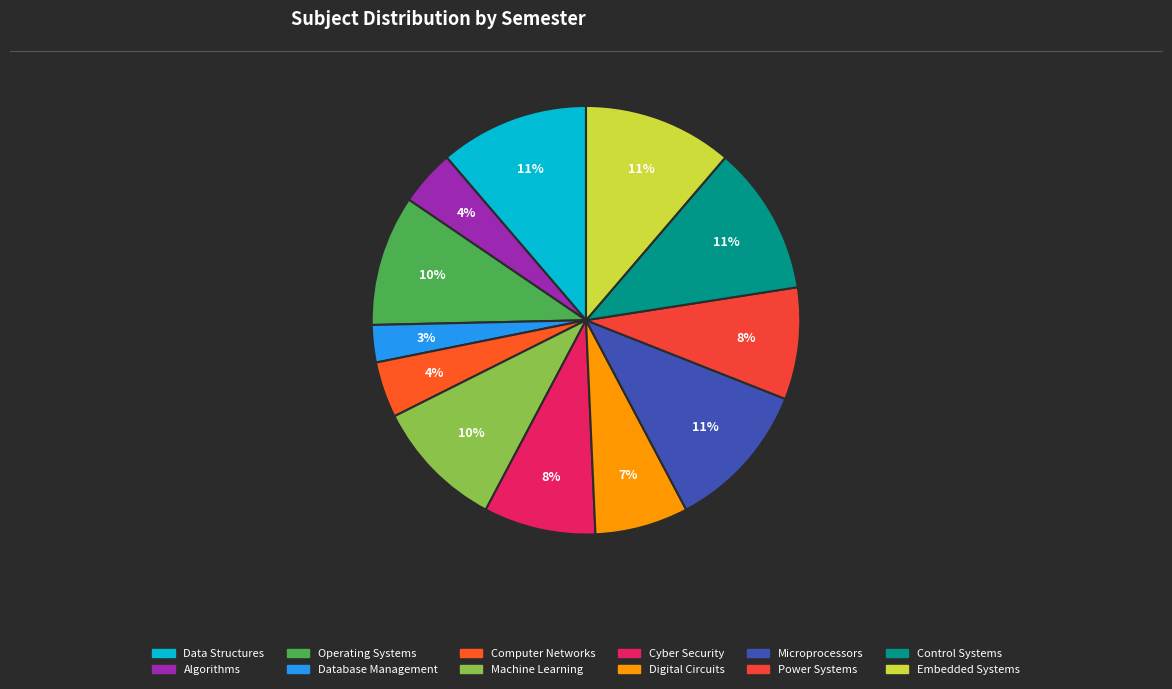

To the nearest percent, what is the combined percentage of Machine Learning and Microprocessors?

21%